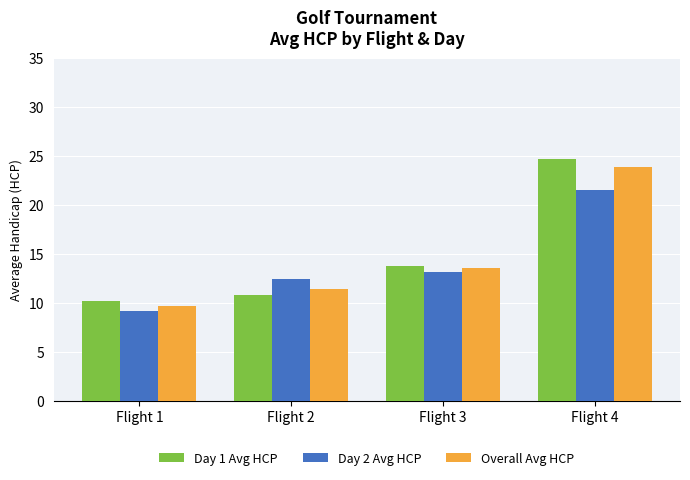

What is the difference between the maximum and minimum values in the Overall Avg HCP series?

14.2